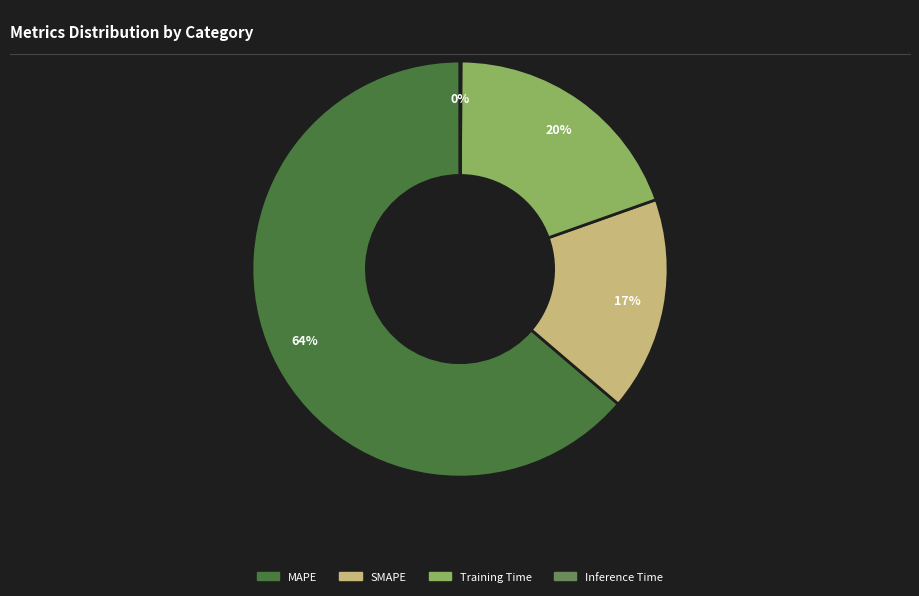

The MAPE slice represents 54% of the pie. True or false?

False